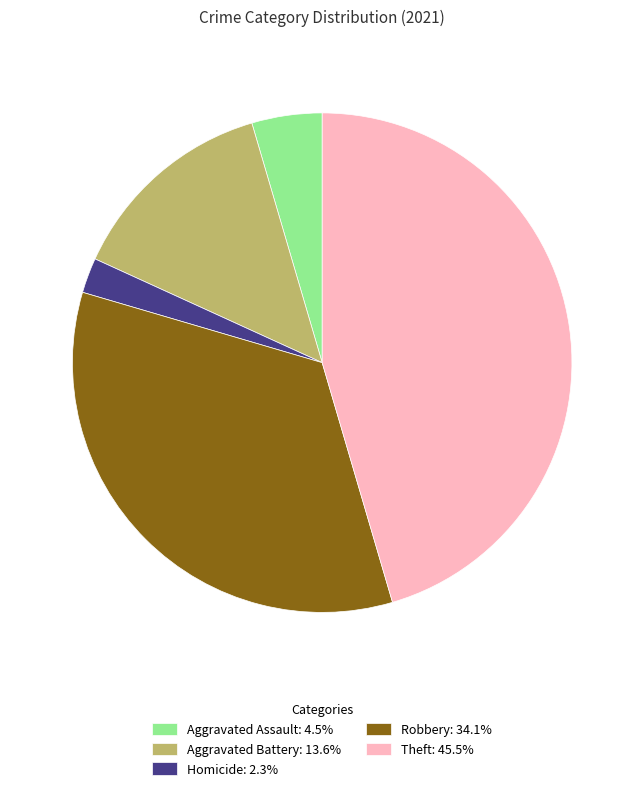

How many slices are in this pie chart?

5